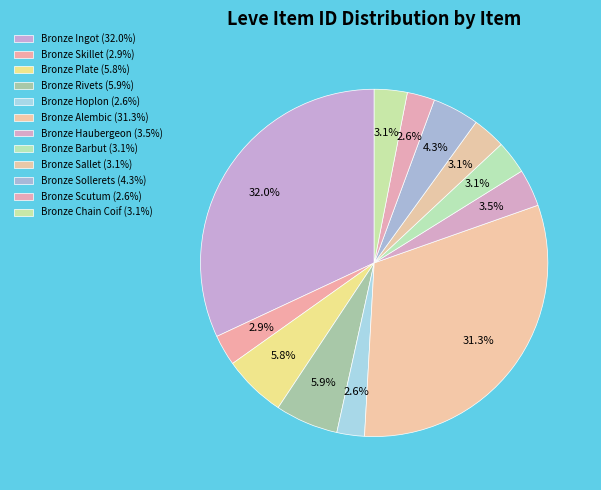

Count the number of slices in the pie.

12